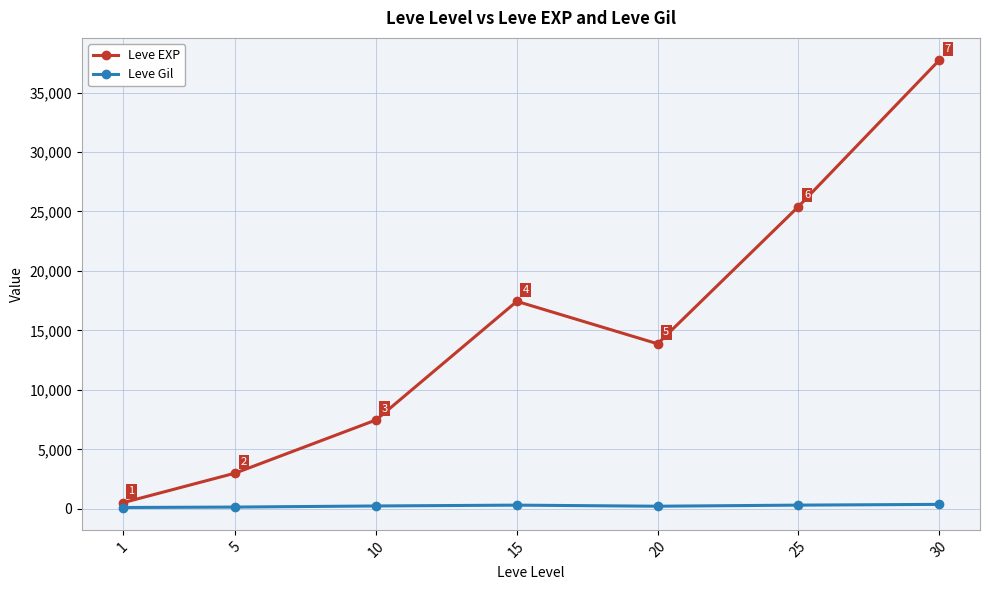

Which series changed the most between 1 and 15?

Leve EXP